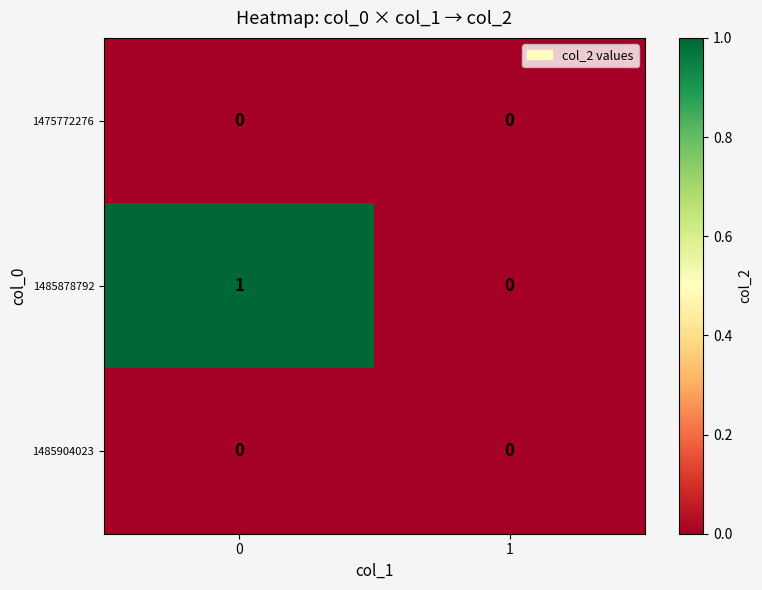

Rank the categories by 1485878792 value from lowest to highest.

1, 0